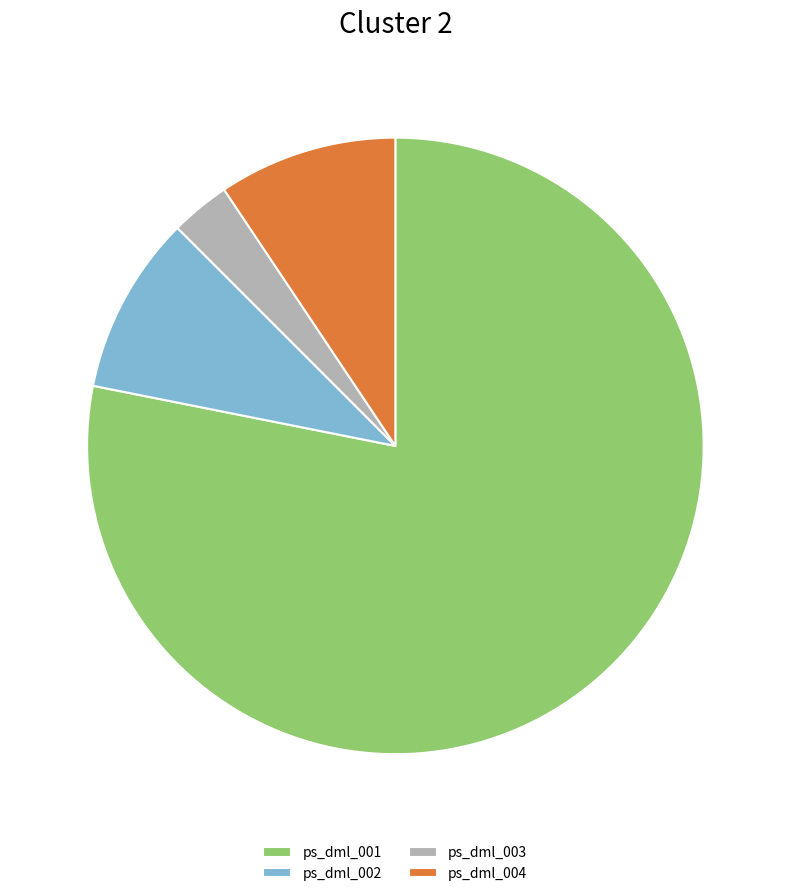

Which has a higher value, ps_dml_004 or ps_dml_003?

ps_dml_004